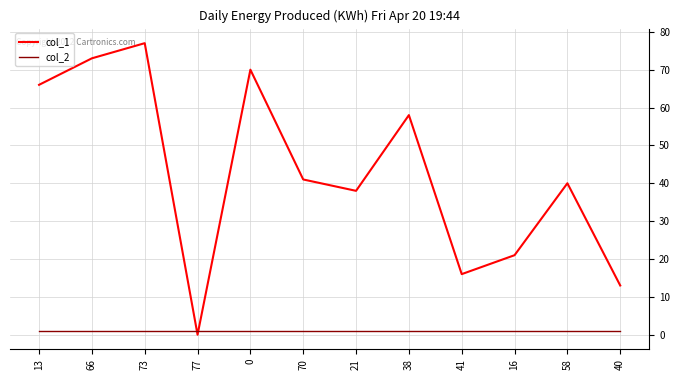

What is the difference between the col_1 values at 41 and 73?

61